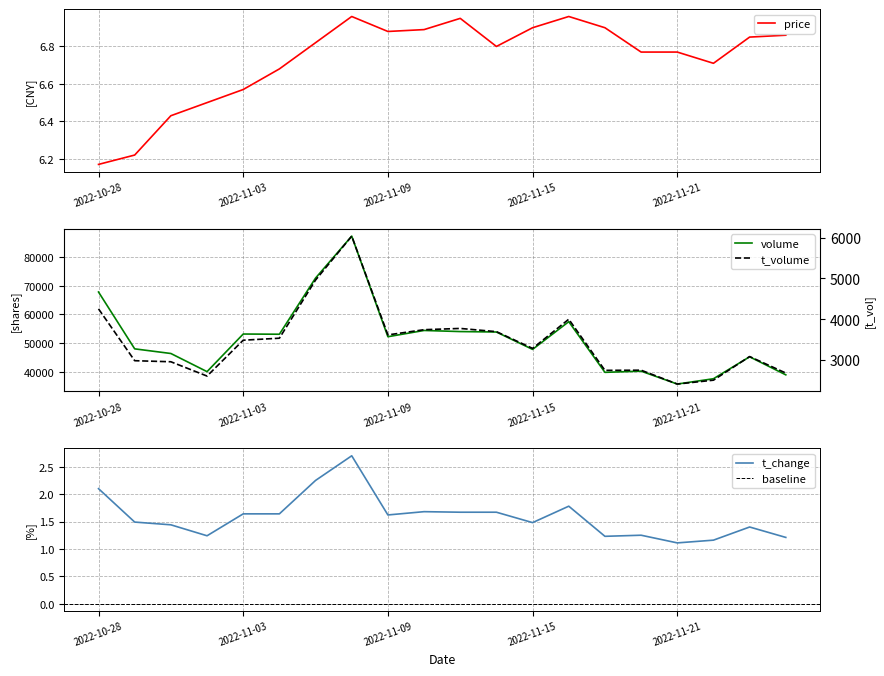

True or false: t_change has a value of 0.6 at 2022-10-28.

False